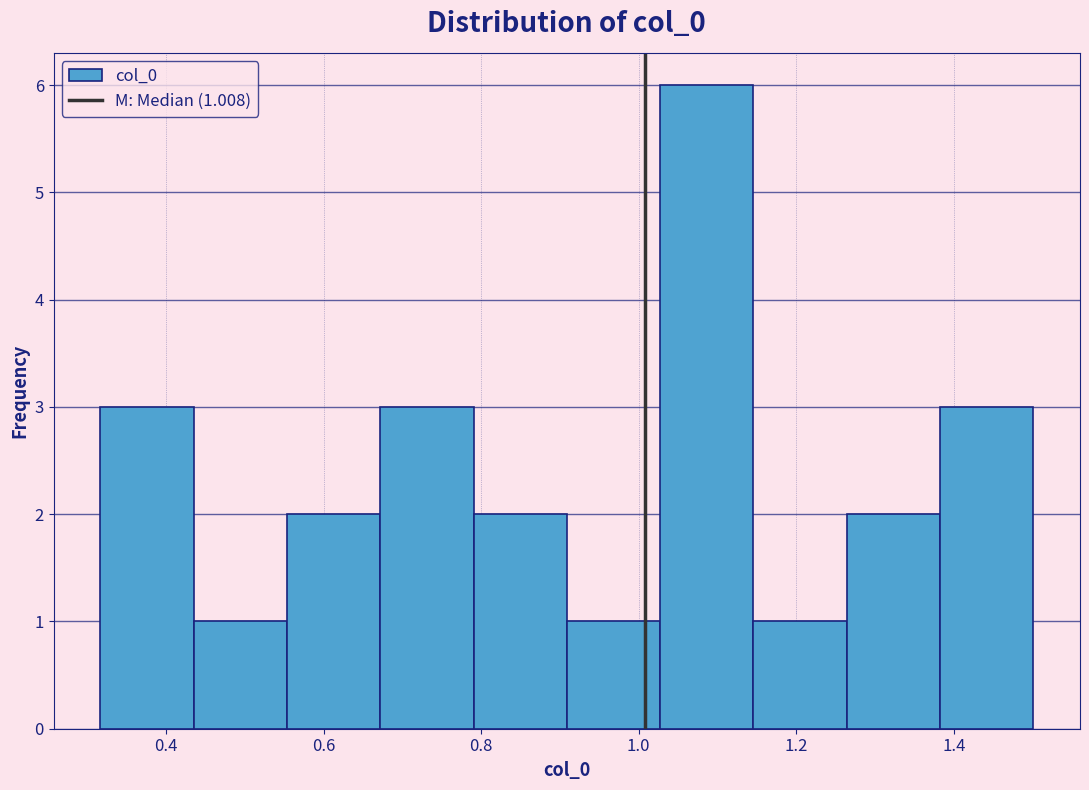

Over which range of the x-axis is the bar tallest?

1.02 to 1.14